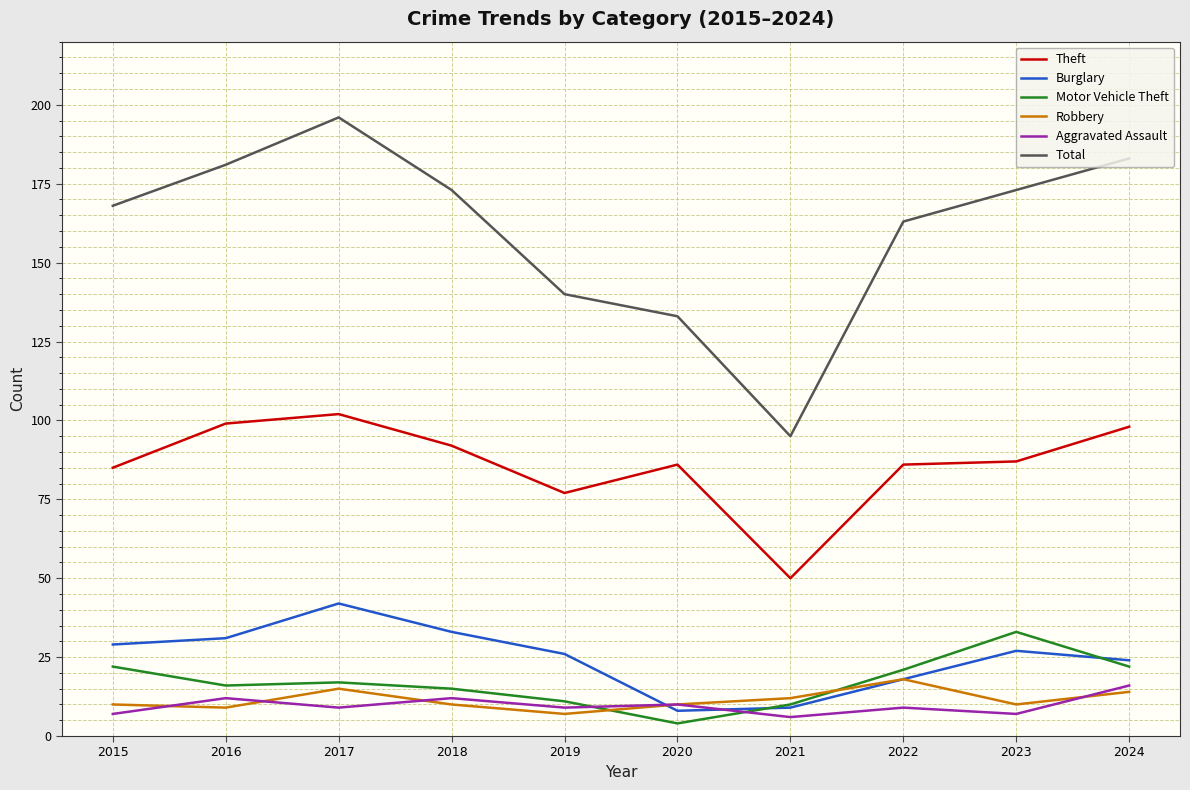

What is the difference between the maximum and minimum values in the Total series?

101